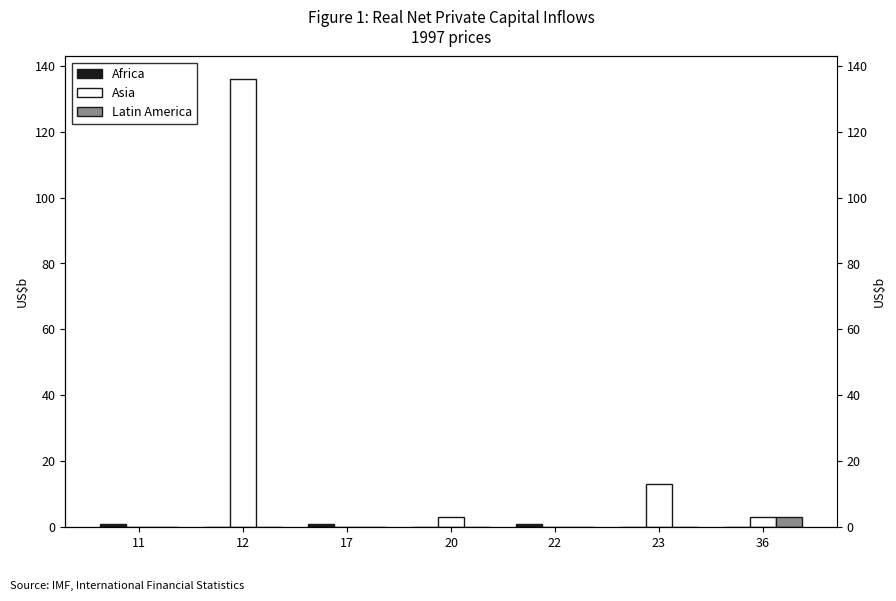

How many bars are there in each group?

3